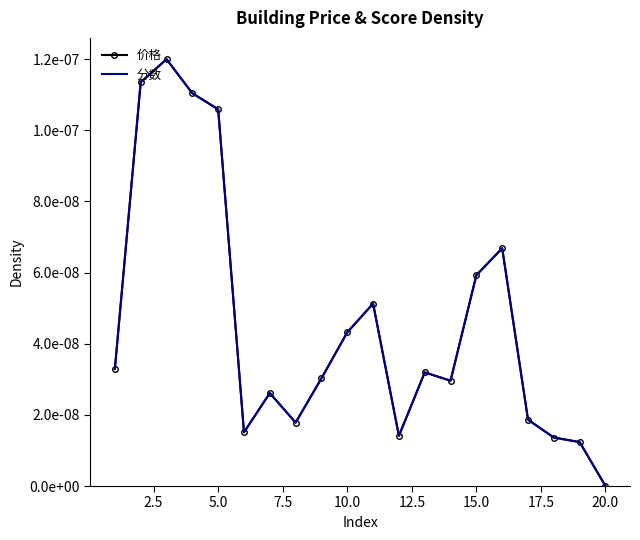

True or false: 分数 has more than 2 interior local peaks.

True